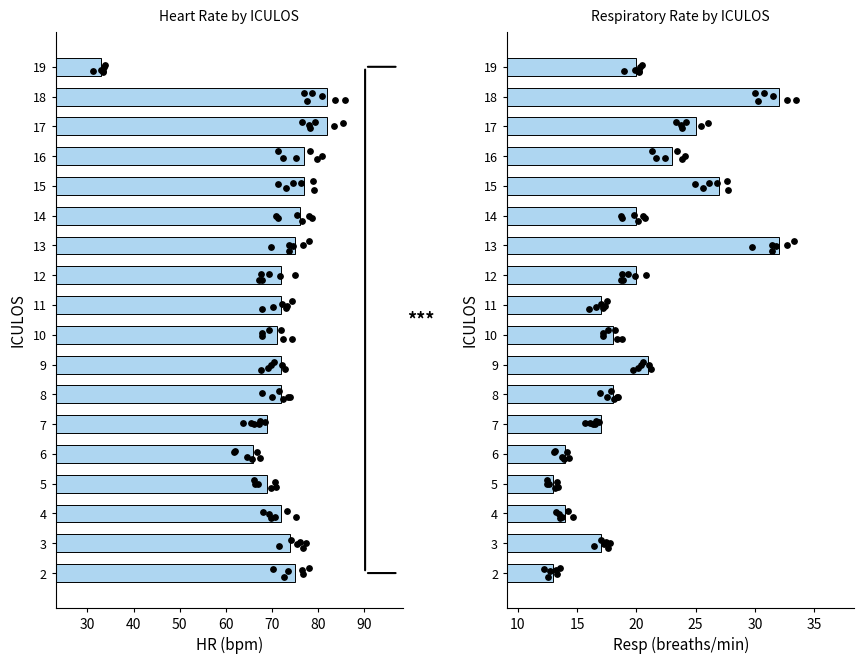

What are all the series names shown in the legend?

HR (bpm), Resp (breaths/min)